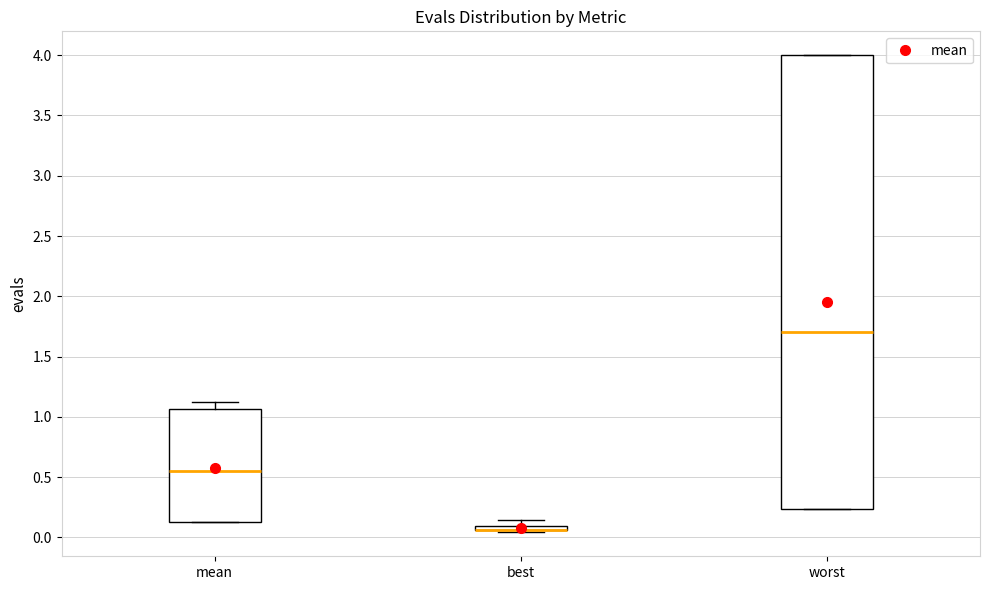

Which box is the tallest, from its lower edge to its upper edge?

worst